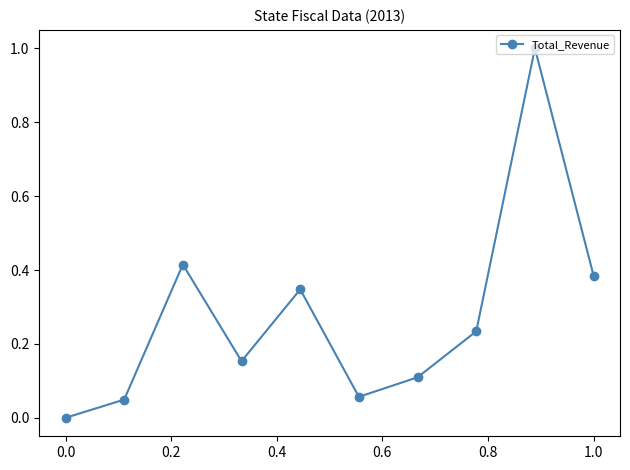

How many points are higher than both their immediate neighbors (excluding endpoints)?

3